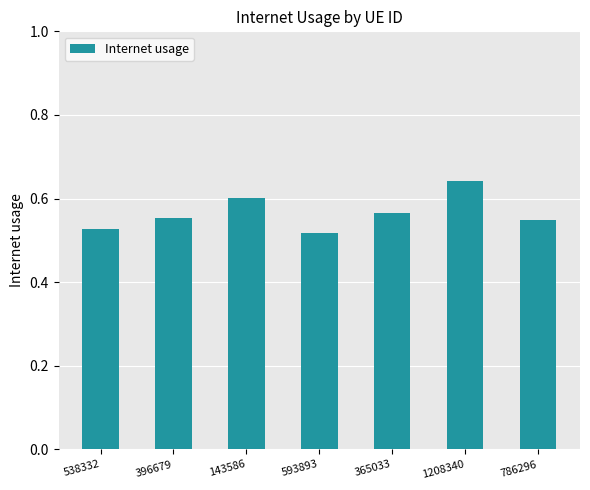

Which category has the highest value across all series?

1208340